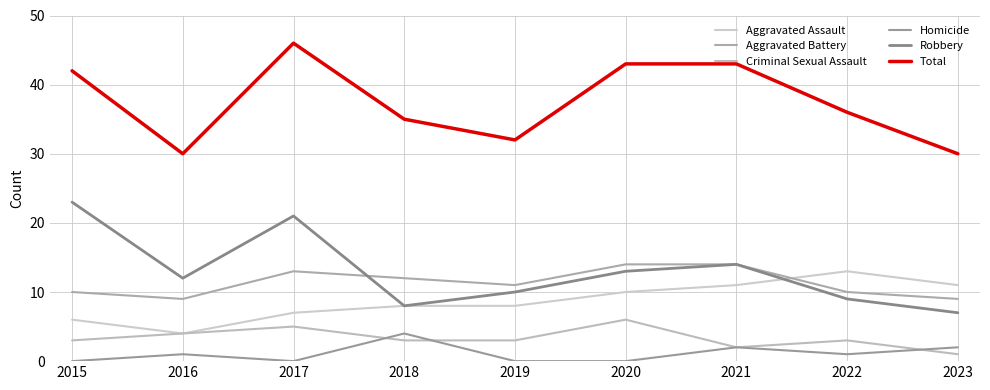

At which category does Aggravated Assault reach its first local peak?

2022